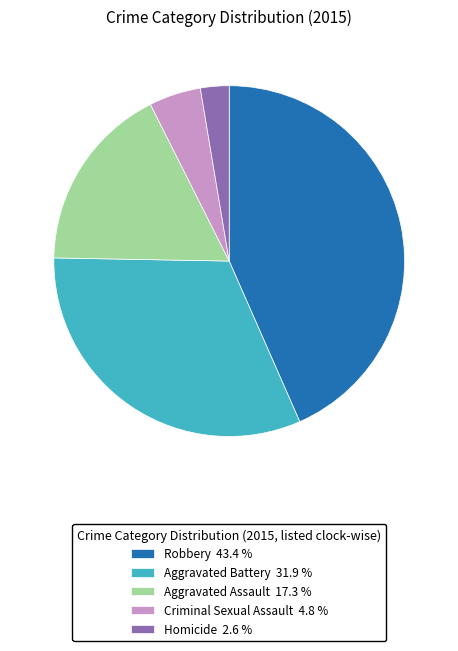

Is there any slice that represents more than half of the pie?

No